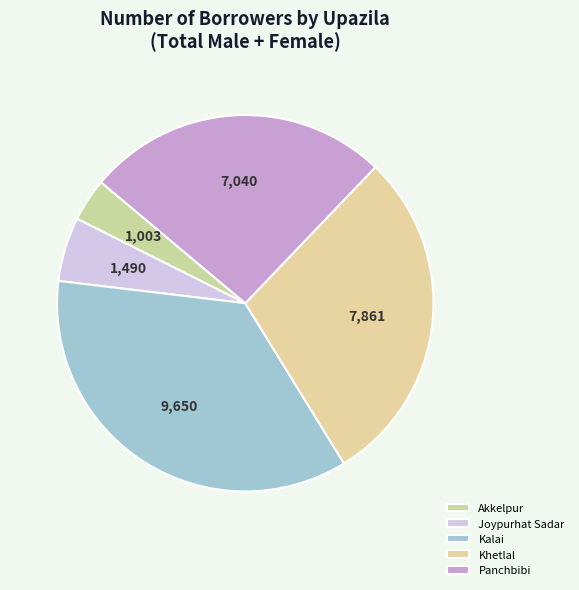

Does any single category account for the majority?

No